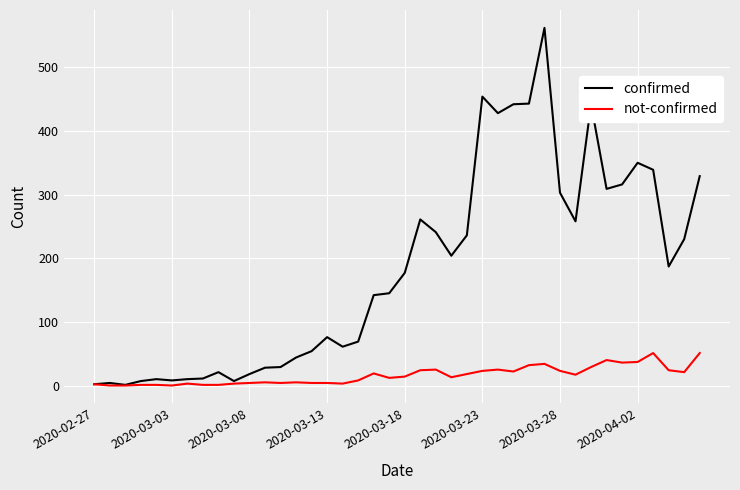

Which series has the largest range (max minus min)?

confirmed